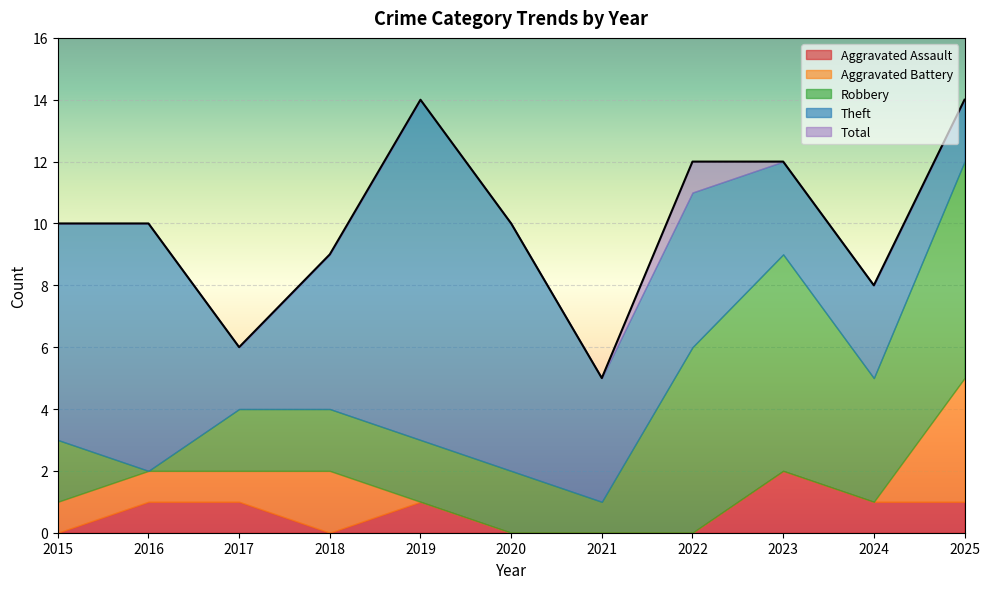

Reading left to right, transcribe all the data shown in this chart.

Aggravated Assault: 2015=0	2016=1	2017=1	2018=0	2019=1	2020=0	2021=0	2022=0	2023=2	2024=1	2025=1
Aggravated Battery: 2015=1	2016=1	2017=1	2018=2	2019=0	2020=0	2021=0	2022=0	2023=0	2024=0	2025=4
Robbery: 2015=2	2016=0	2017=2	2018=2	2019=2	2020=2	2021=1	2022=6	2023=7	2024=4	2025=7
Theft: 2015=7	2016=8	2017=2	2018=5	2019=11	2020=8	2021=4	2022=5	2023=3	2024=3	2025=2
Total: 2015=10	2016=10	2017=6	2018=9	2019=14	2020=10	2021=5	2022=12	2023=12	2024=8	2025=14